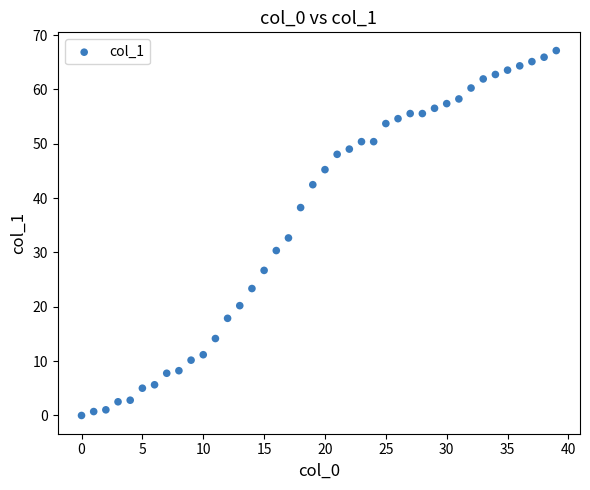

What is the range of X values (max minus min)?

39.0